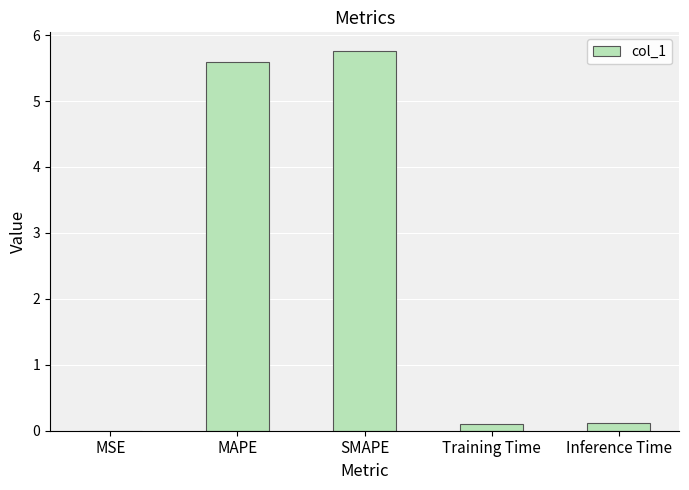

What is the maximum value shown in the chart?

5.8